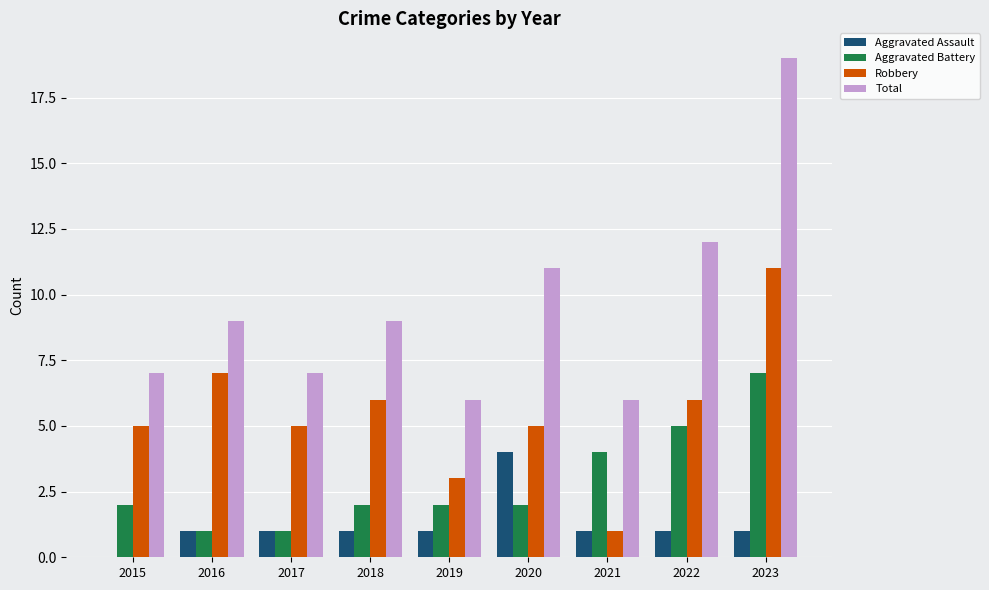

How many distinct data groups are displayed?

4